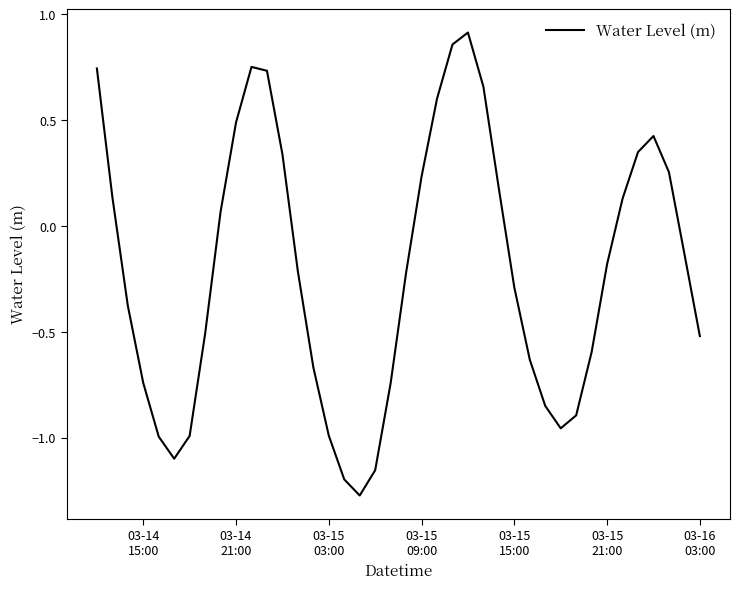

What is the difference between the maximum and minimum values?

2.2